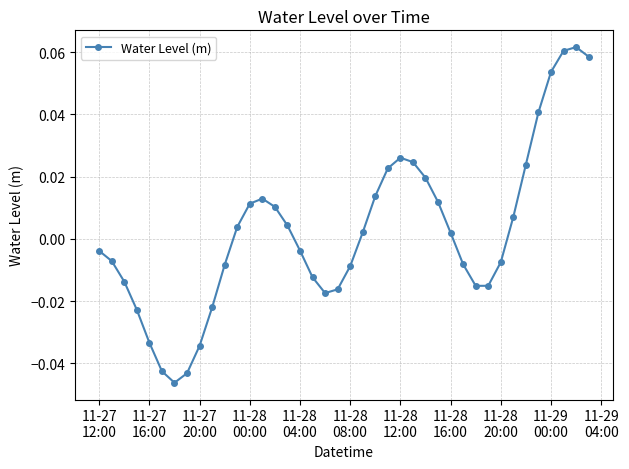

How many points are lower than both their immediate neighbors (excluding endpoints)?

3